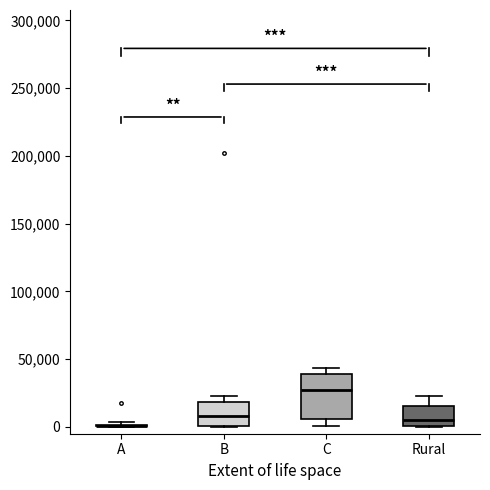

Where is the upper edge of the box for B on the y-axis? The values are not printed on the chart, so give them approximately, as read against the axis.

20000